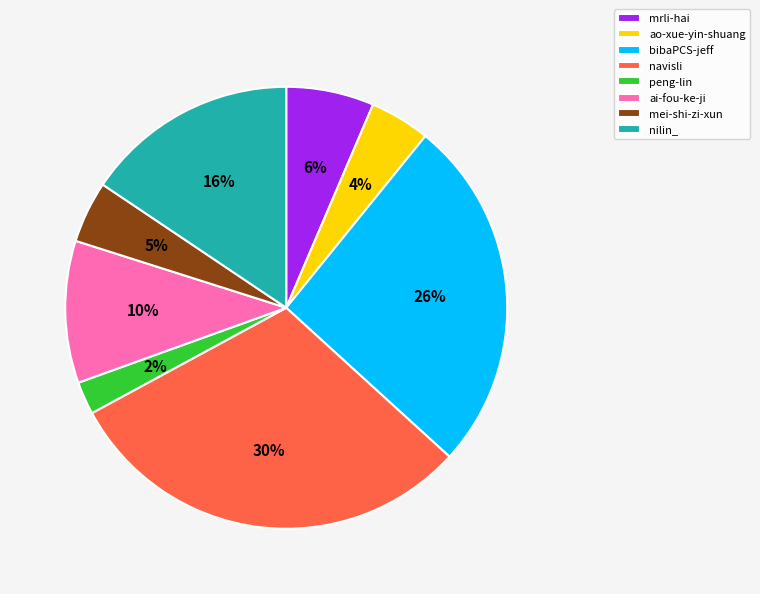

Is it true that mrli-hai is 6% of the pie?

True